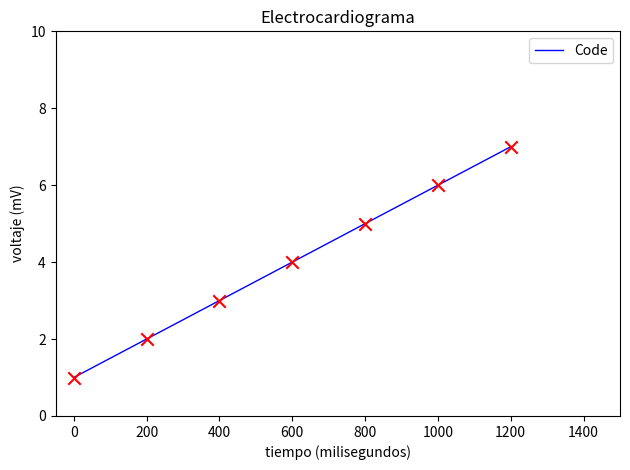

What is the change in value from 600 to 1000?

+2